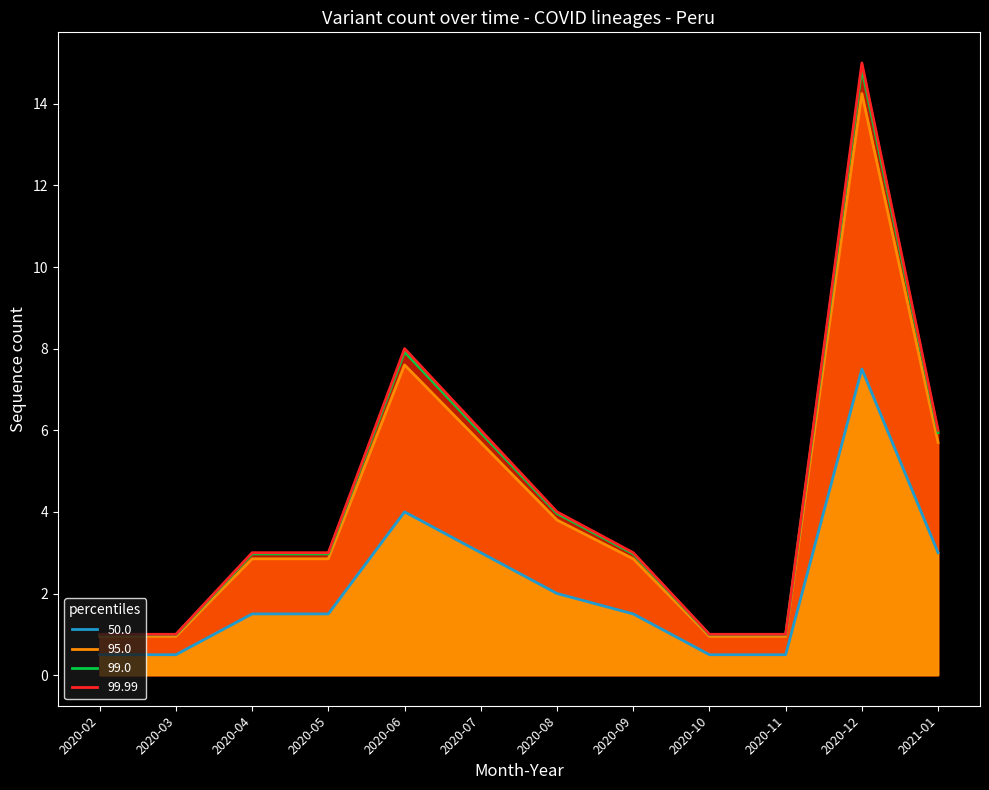

What is the value of the 95.0 point at the 10th from the left?

1.0